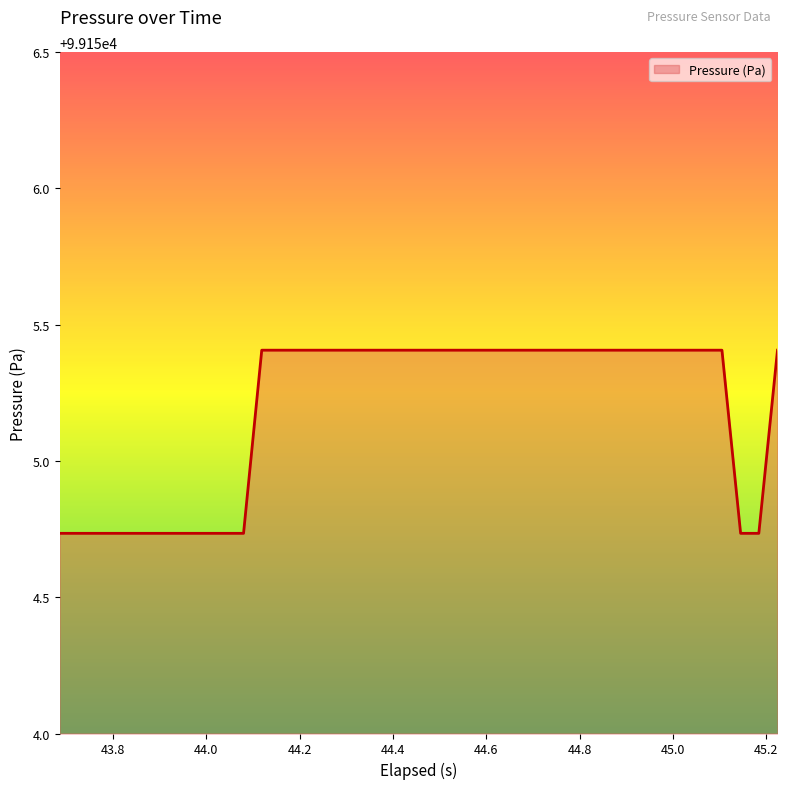

How many values exceed 99155?

27